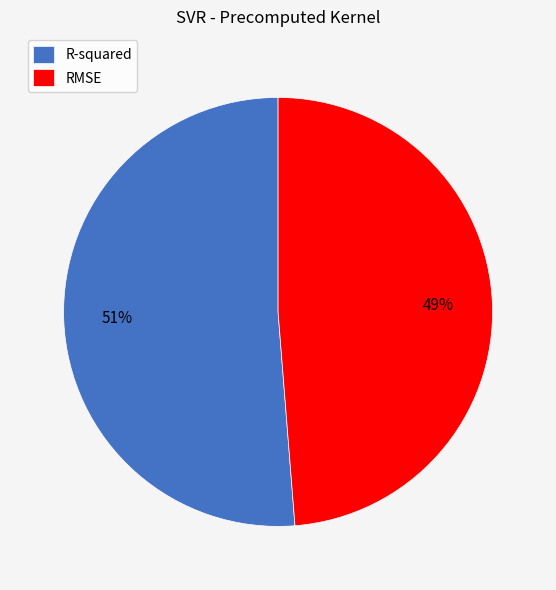

How many segments does this pie chart have?

2